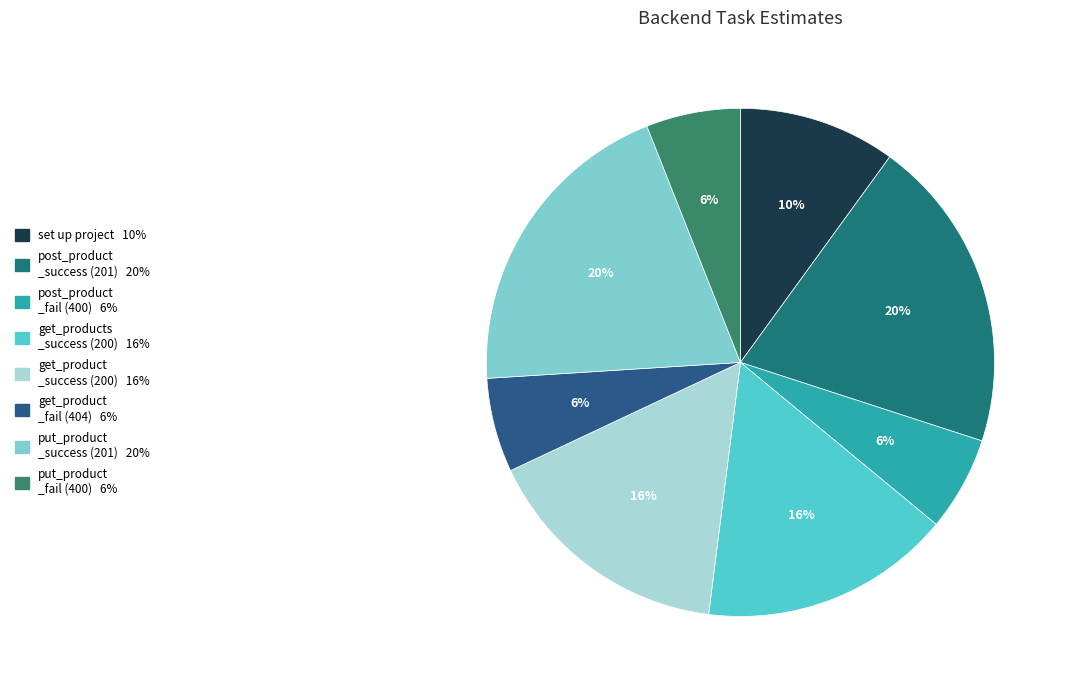

Count the number of slices in the pie.

8